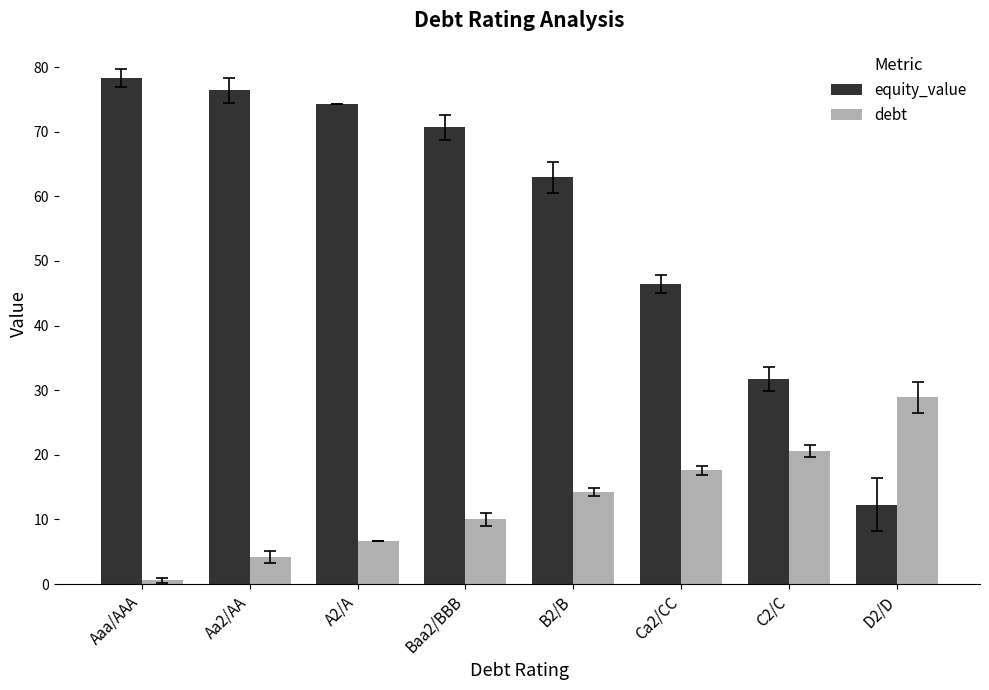

How many bars are there in total?

16